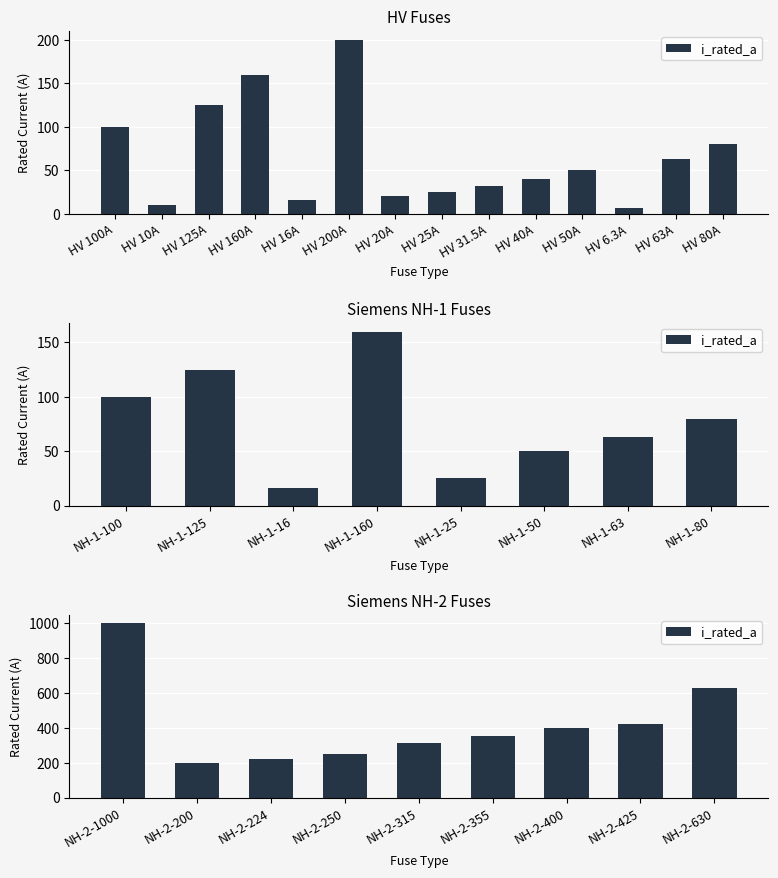

Are the bars grouped side by side (vs. stacked)?

No